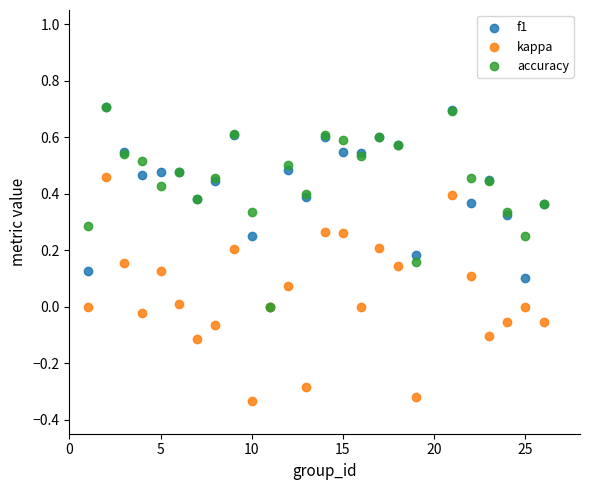

Which series contains the lowest Y value?

kappa